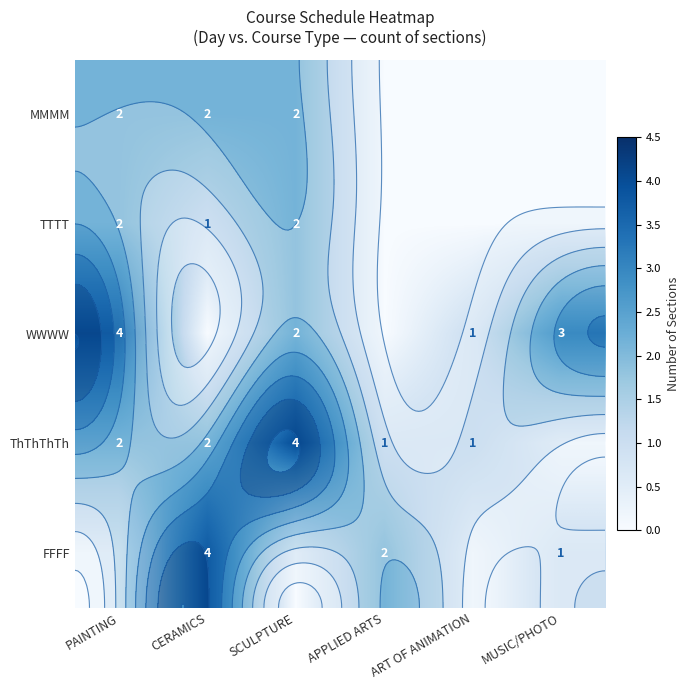

What is the difference between the WWWW values at PAINTING and CERAMICS?

4